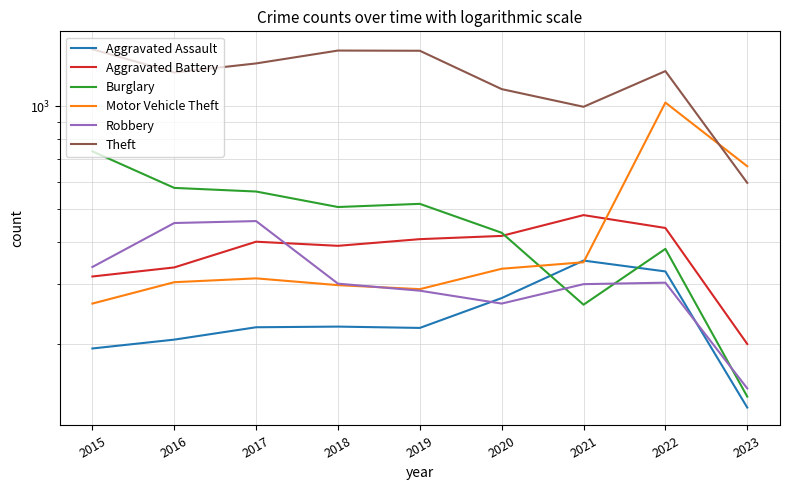

Where do Aggravated Assault and Motor Vehicle Theft first cross each other?

2020 and 2021